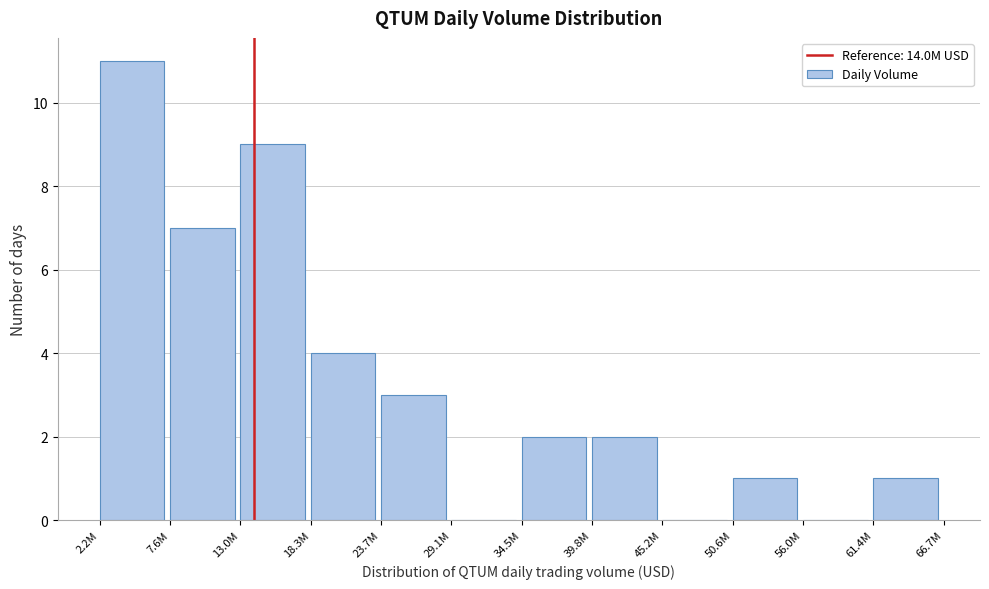

Reading right to left, what are all the values shown in this chart?

61.4M=1	56.0M=0	50.6M=1	45.2M=0	39.8M=2	34.5M=2	29.1M=0	23.7M=3	18.3M=4	13.0M=9	7.6M=7	2.2M=11